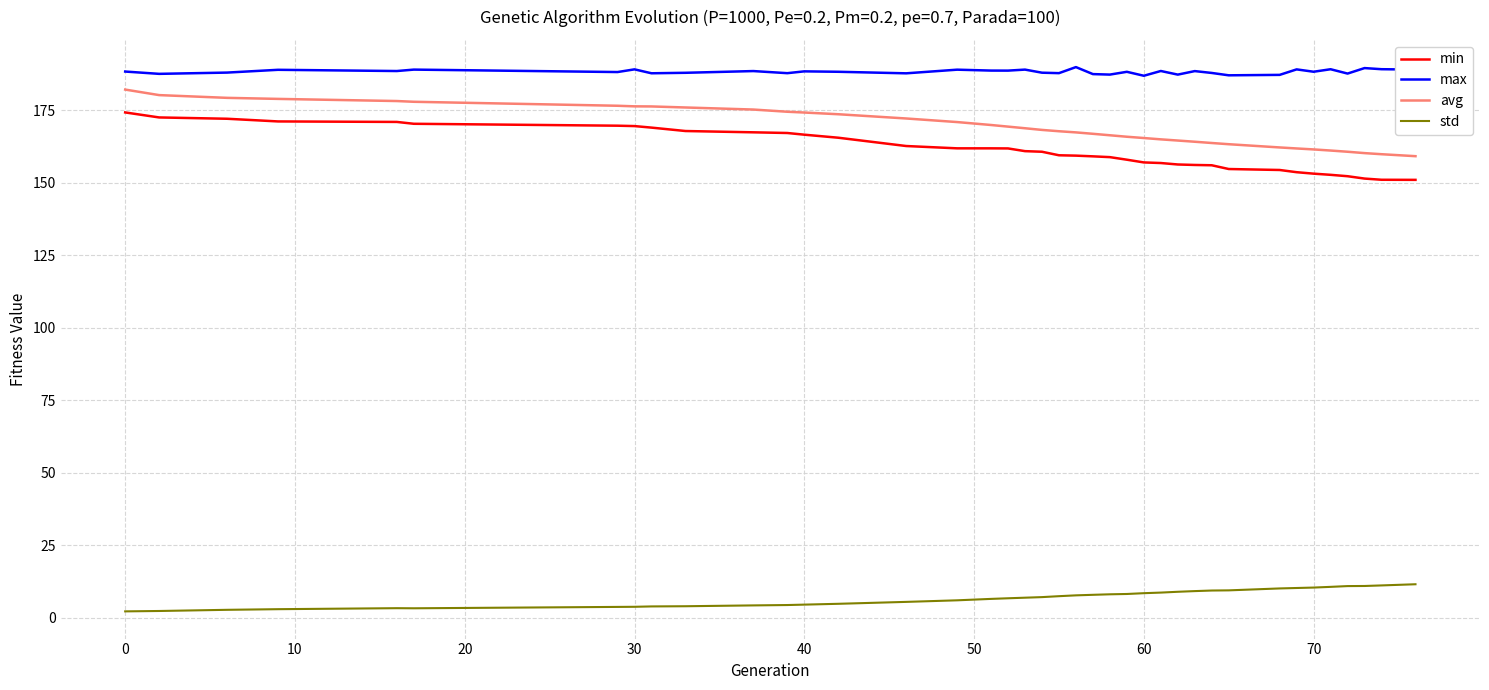

What is the minimum value for max?

186.8